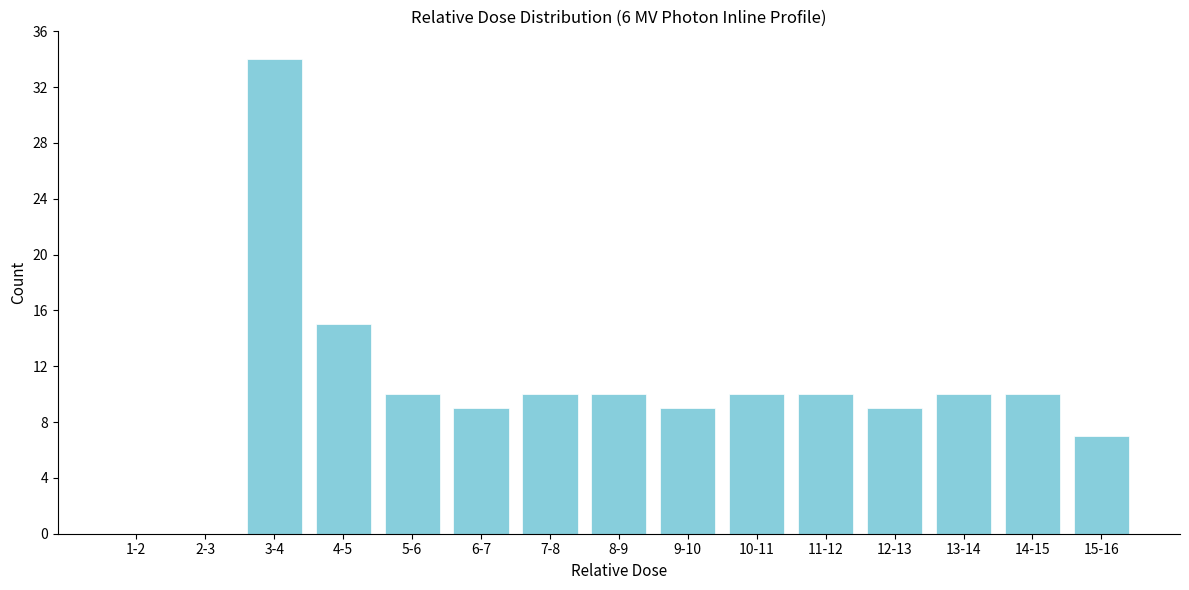

Reading left to right, what are all the values shown in this chart?

1-2=0	2-3=0	3-4=34	4-5=15	5-6=10	6-7=9	7-8=10	8-9=10	9-10=9	10-11=10	11-12=10	12-13=9	13-14=10	14-15=10	15-16=7